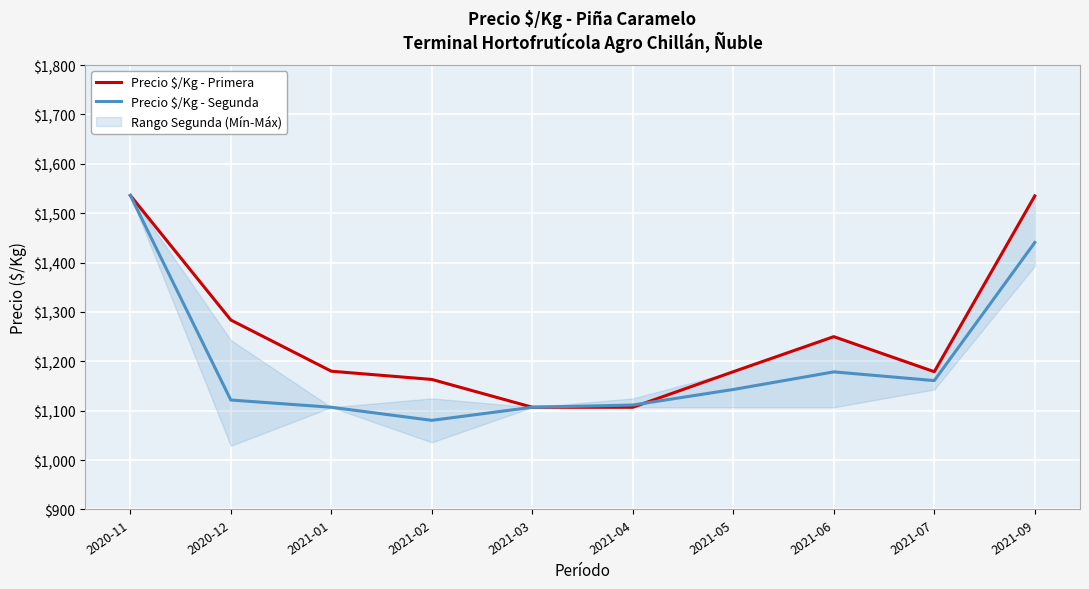

What is the difference between the second highest and minimum values in the Precio $/Kg - Segunda series?

360.2